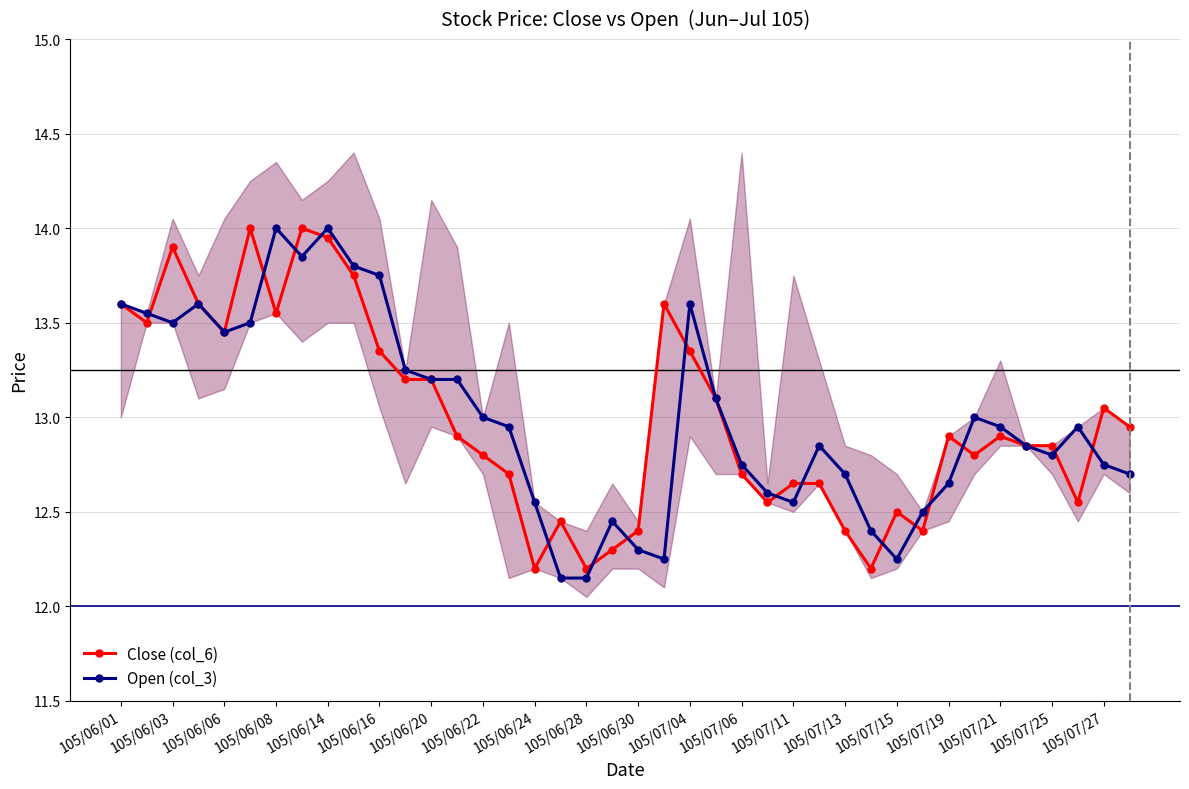

What is the highest value of the Open (col_3) series?

14.0